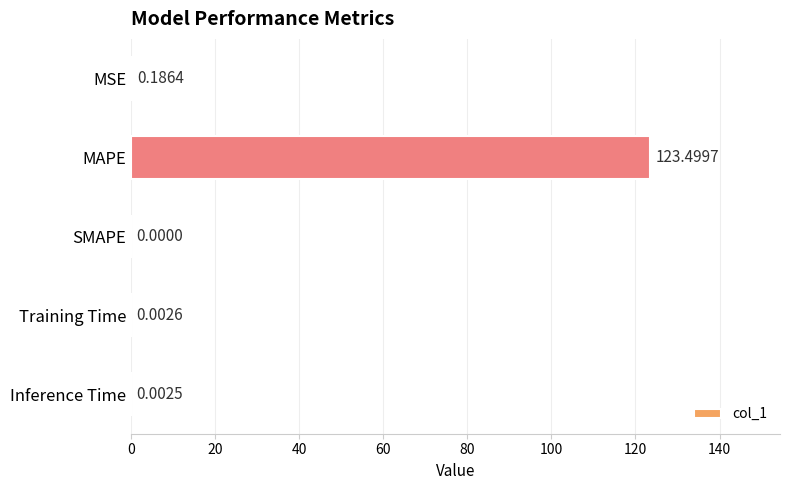

What is the sum of all values?

123.7